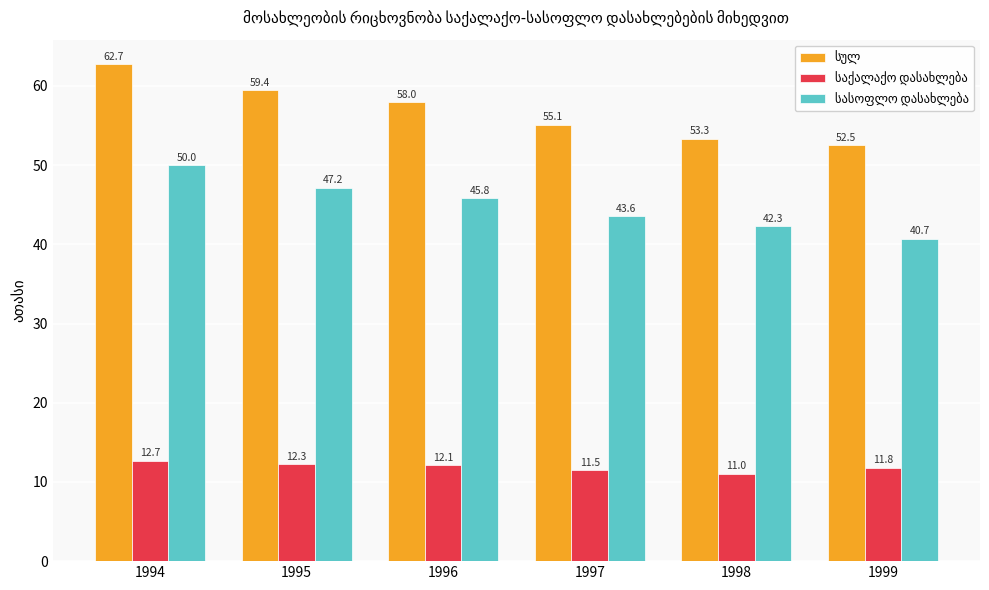

What is the total value across all series at 1997?

110.2